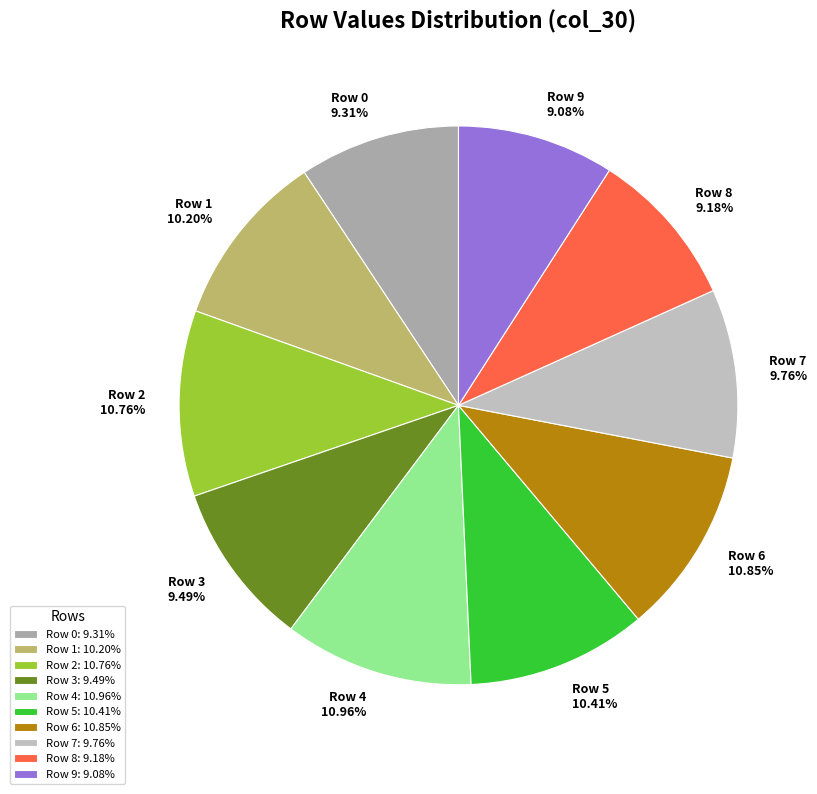

To the nearest percent, what is the combined percentage of Row 7 and Row 1?

20%